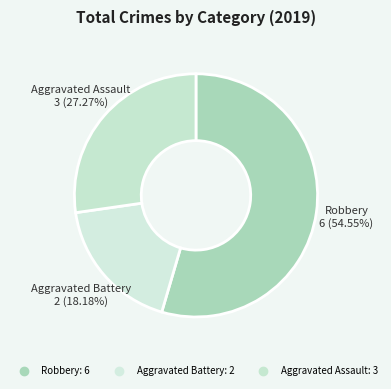

What is the change in value from Aggravated Battery to Aggravated Assault?

+1